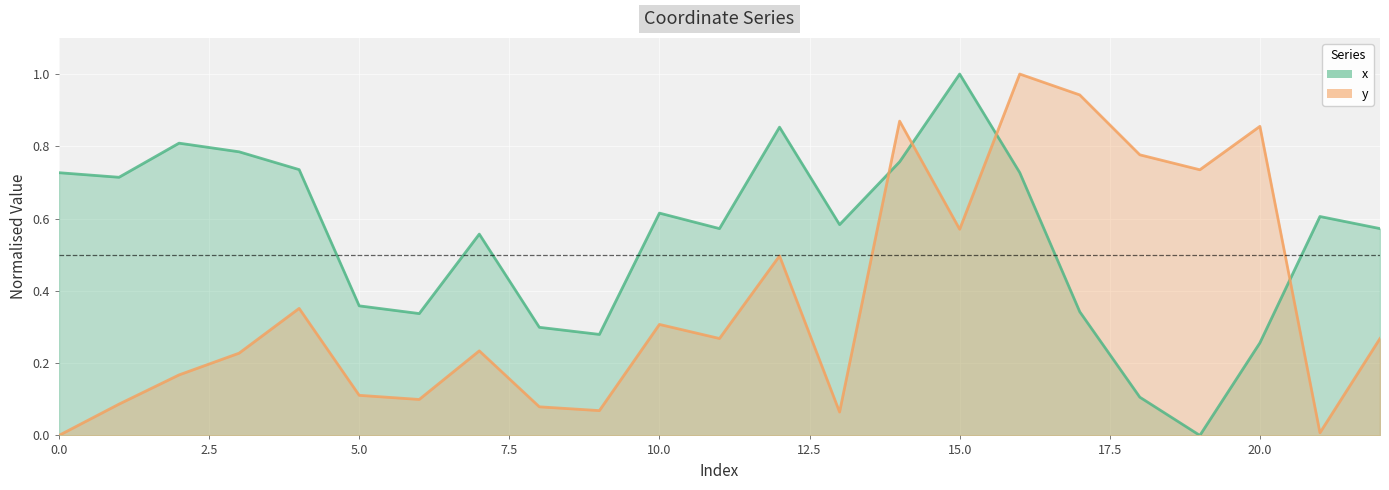

Which category has the highest value across all series?

15